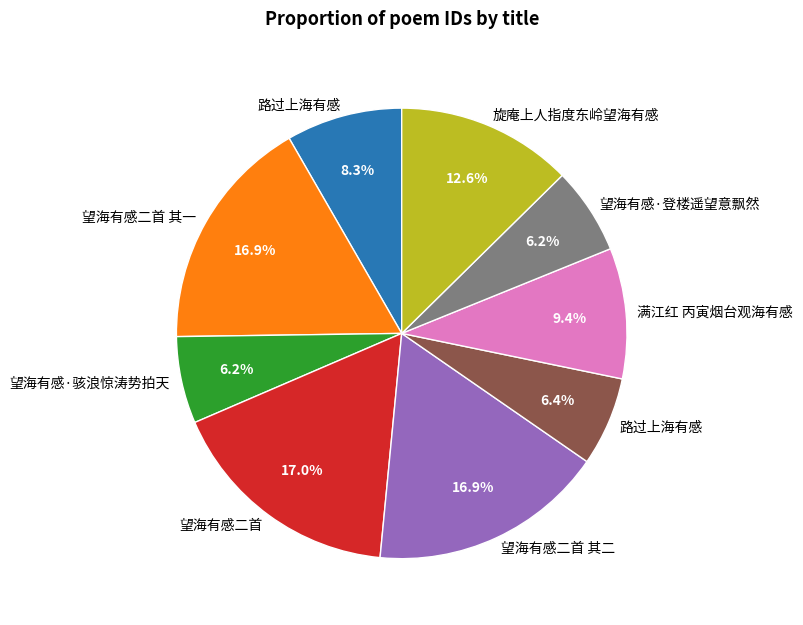

How many segments does this pie chart have?

9